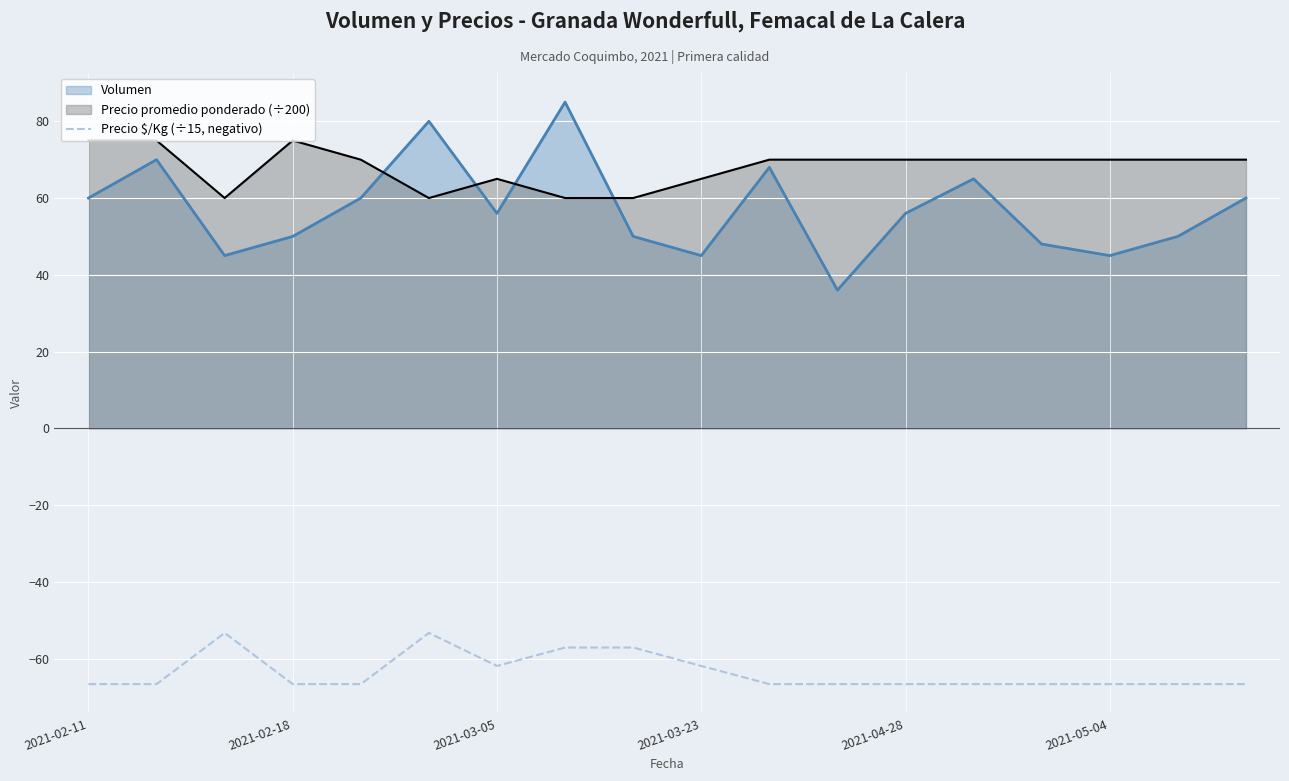

Rank the series by their maximum value, from lowest to highest.

Precio $/Kg (÷15, negativo), Precio promedio ponderado (÷200), Volumen